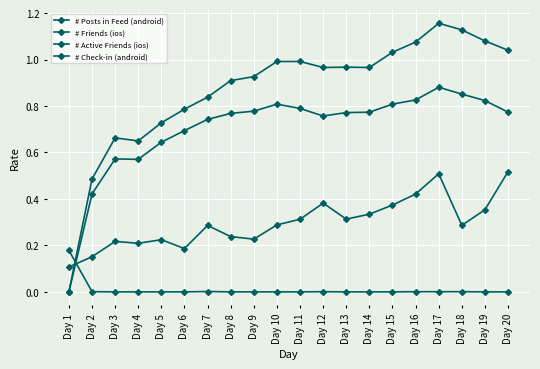

List the series in order of their peak value, highest first.

# Friends (ios), # Active Friends (ios), # Posts in Feed (android), # Check-in (android)